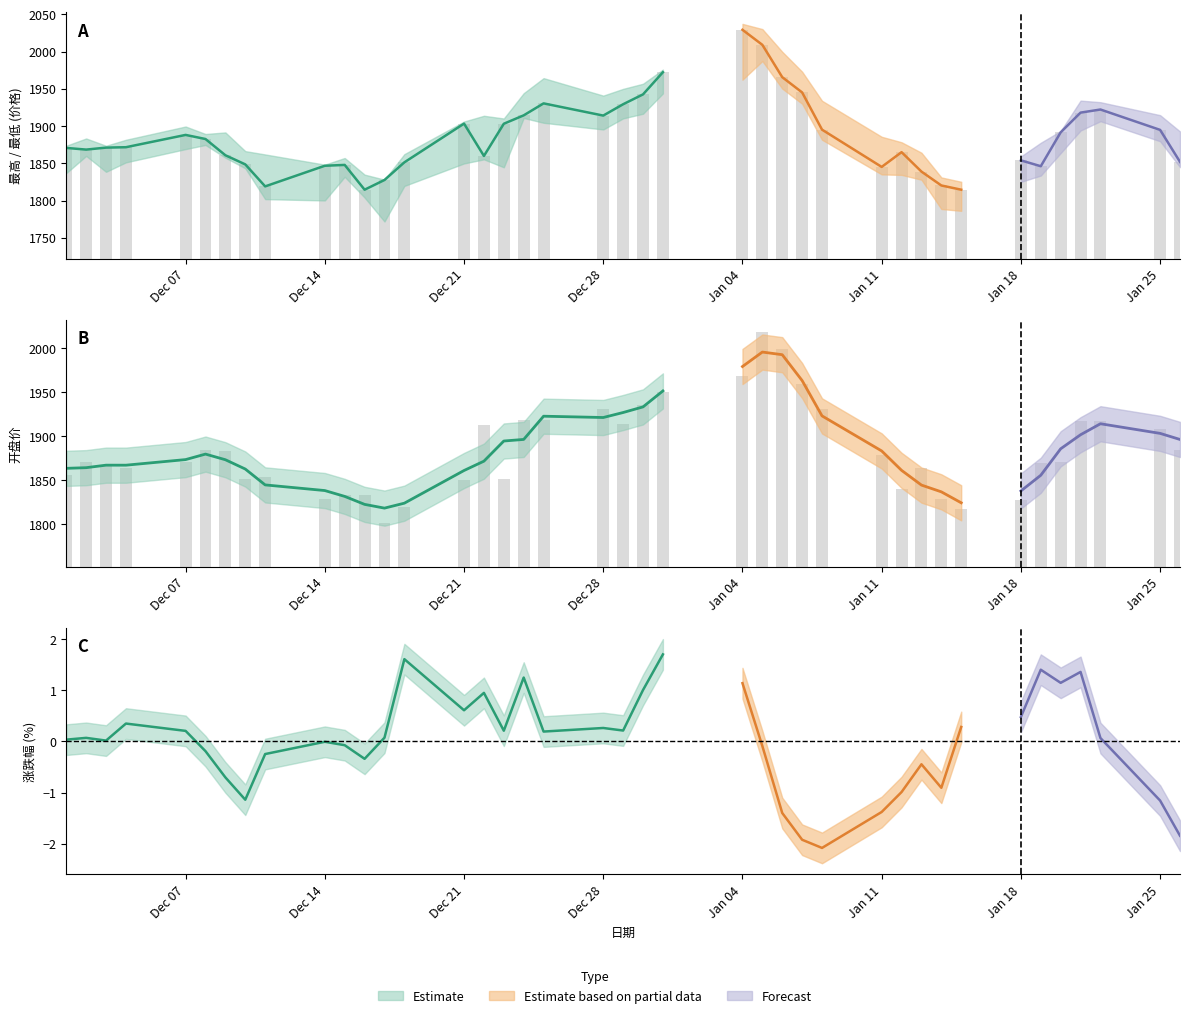

How many bars are there in total?

80